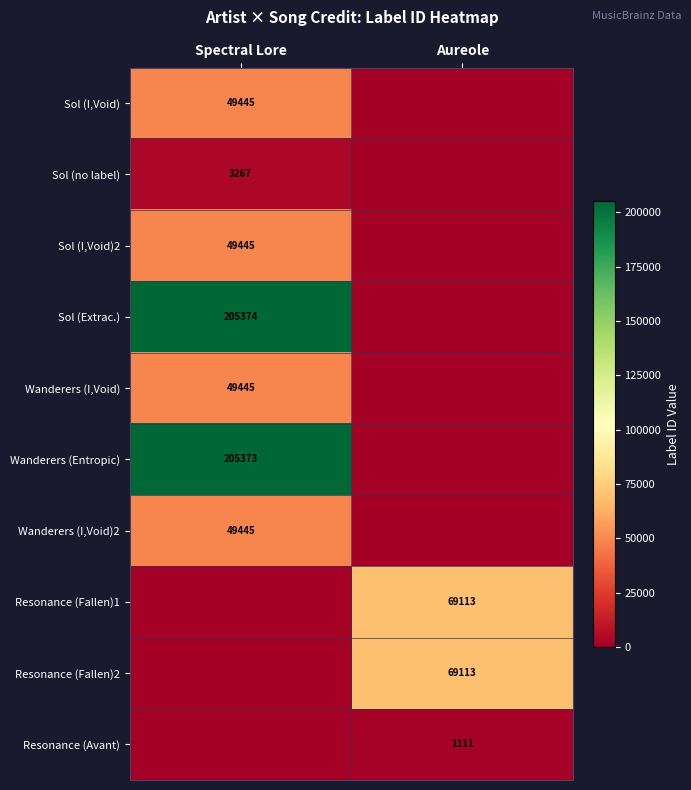

What is the total value across all series at Spectral Lore?

611794